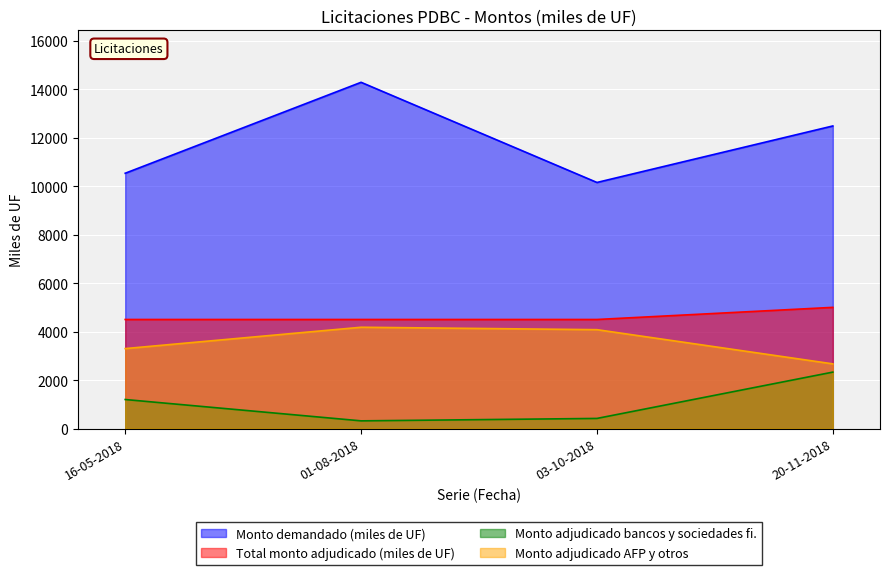

At how many categories does at least one series exceed 7518?

4